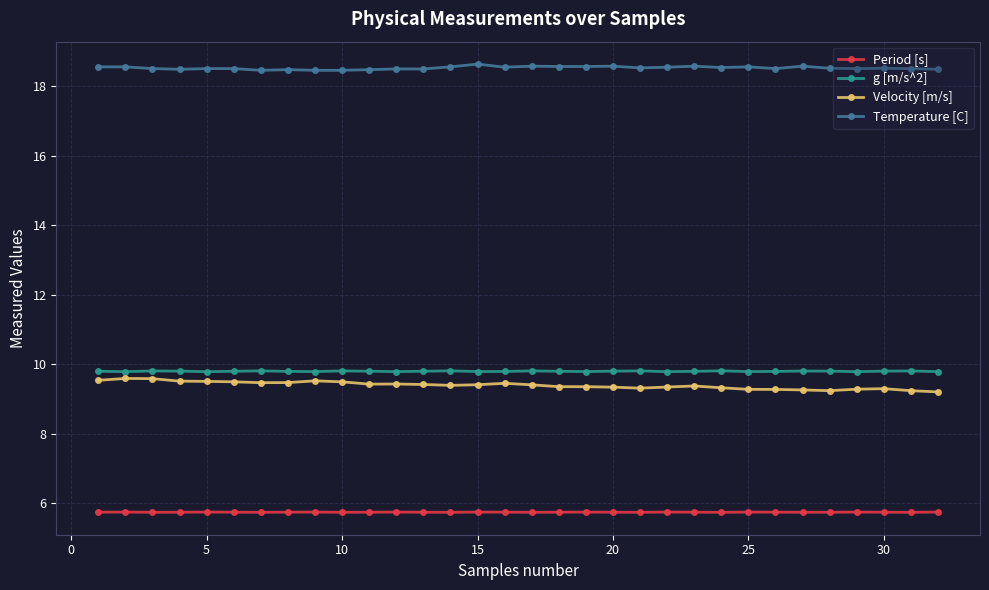

What are all the series names shown in the legend?

Period [s], g [m/s^2], Velocity [m/s], Temperature [C]